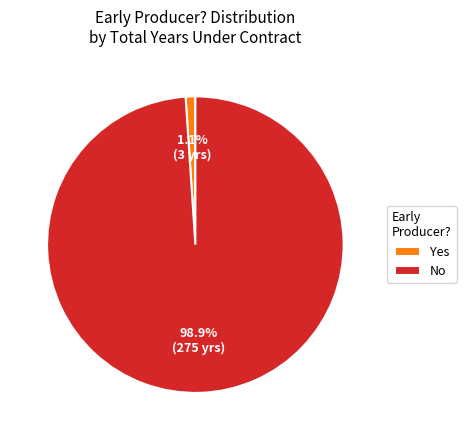

To the nearest percent, what is the difference between the Yes and No slice percentages?

98%